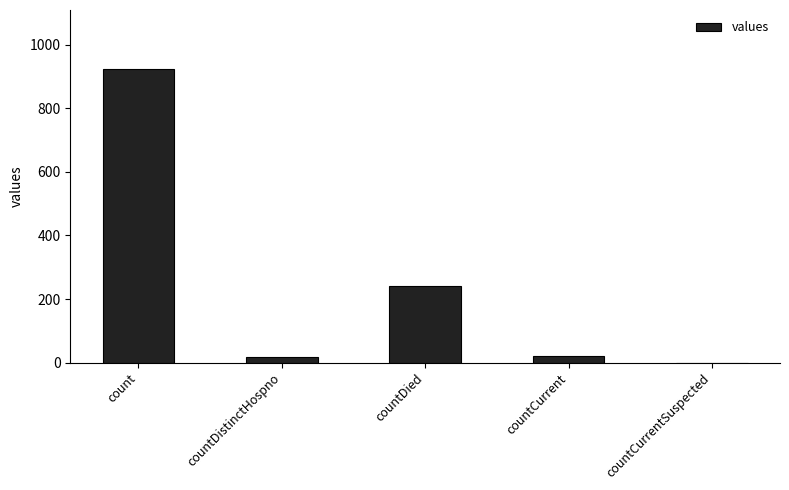

Between count and countDistinctHospno, which is larger?

count